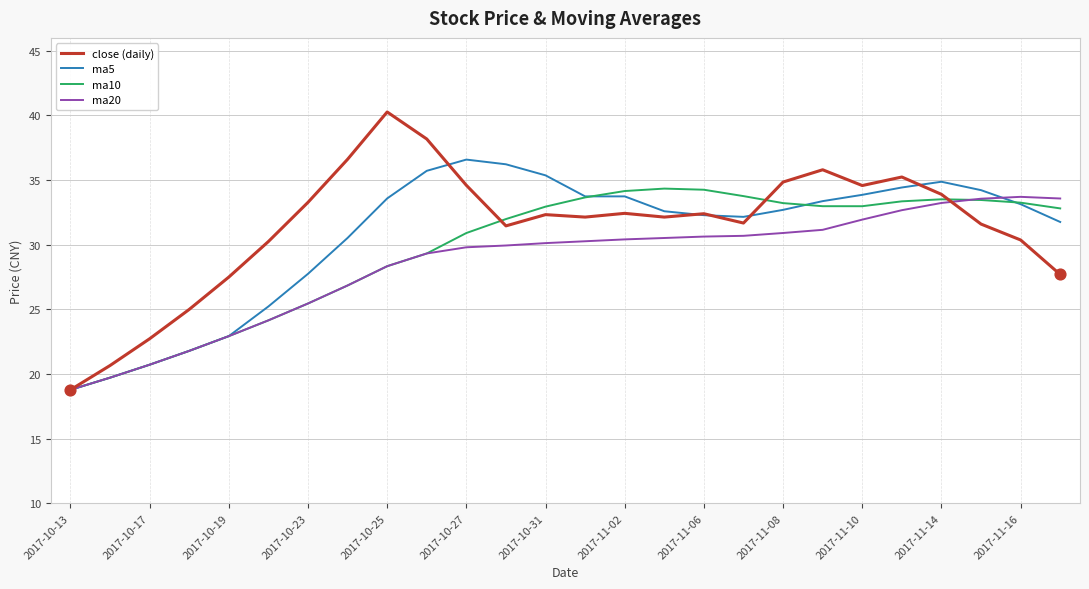

What is the minimum value shown in the chart?

18.8